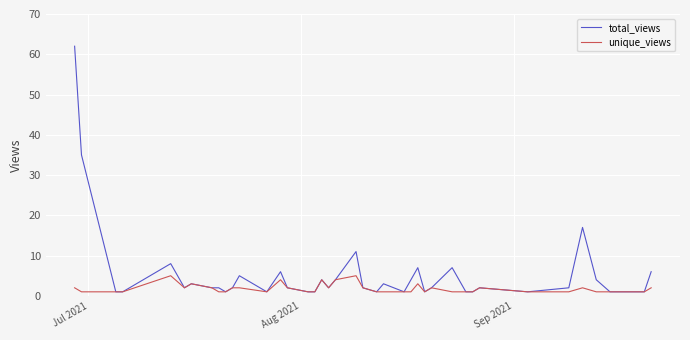

Which series has the widest spread of values?

total_views